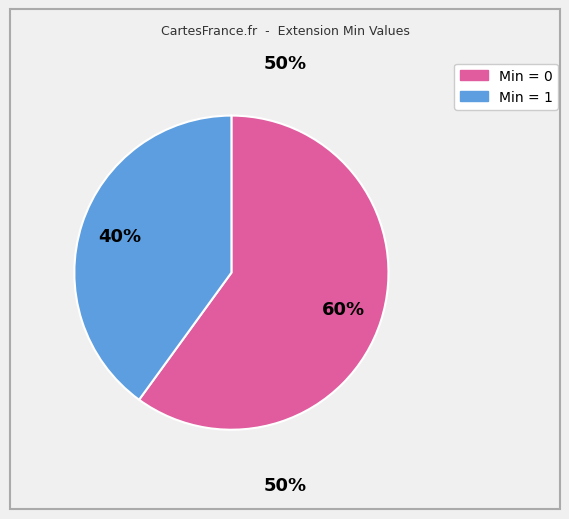

To the nearest percent, what is the average slice percentage?

50%